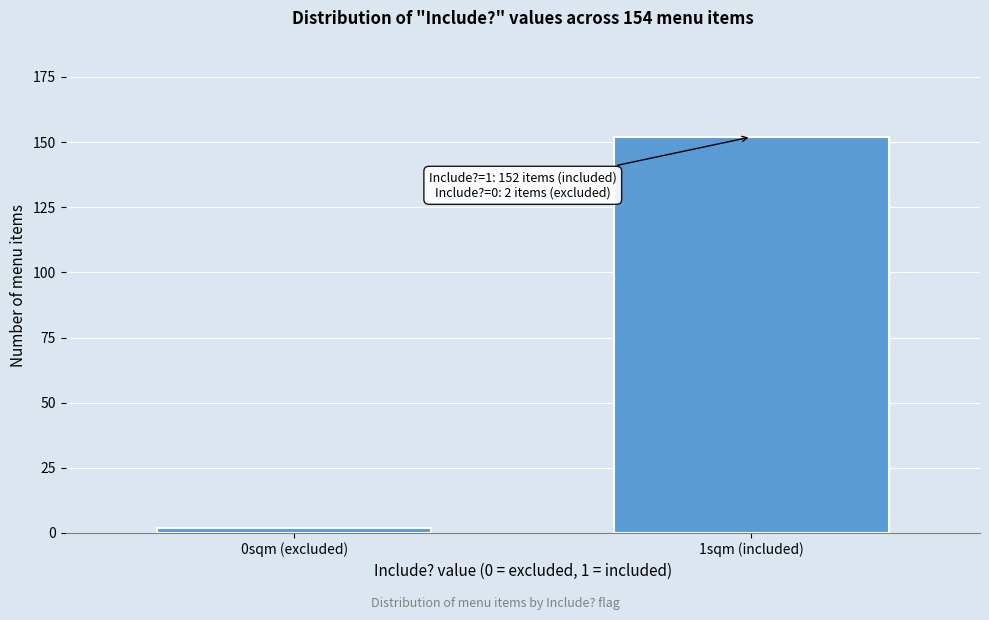

Reading right to left, what are all the values shown in this chart?

1sqm (included)=152	0sqm (excluded)=2